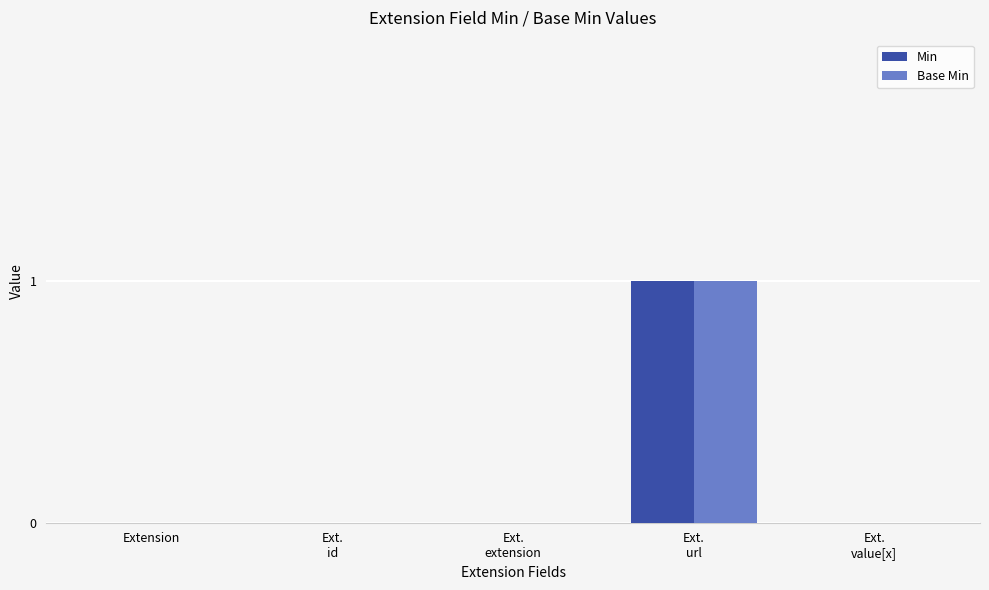

True or false: Min has a value of 0 at Extension.

True